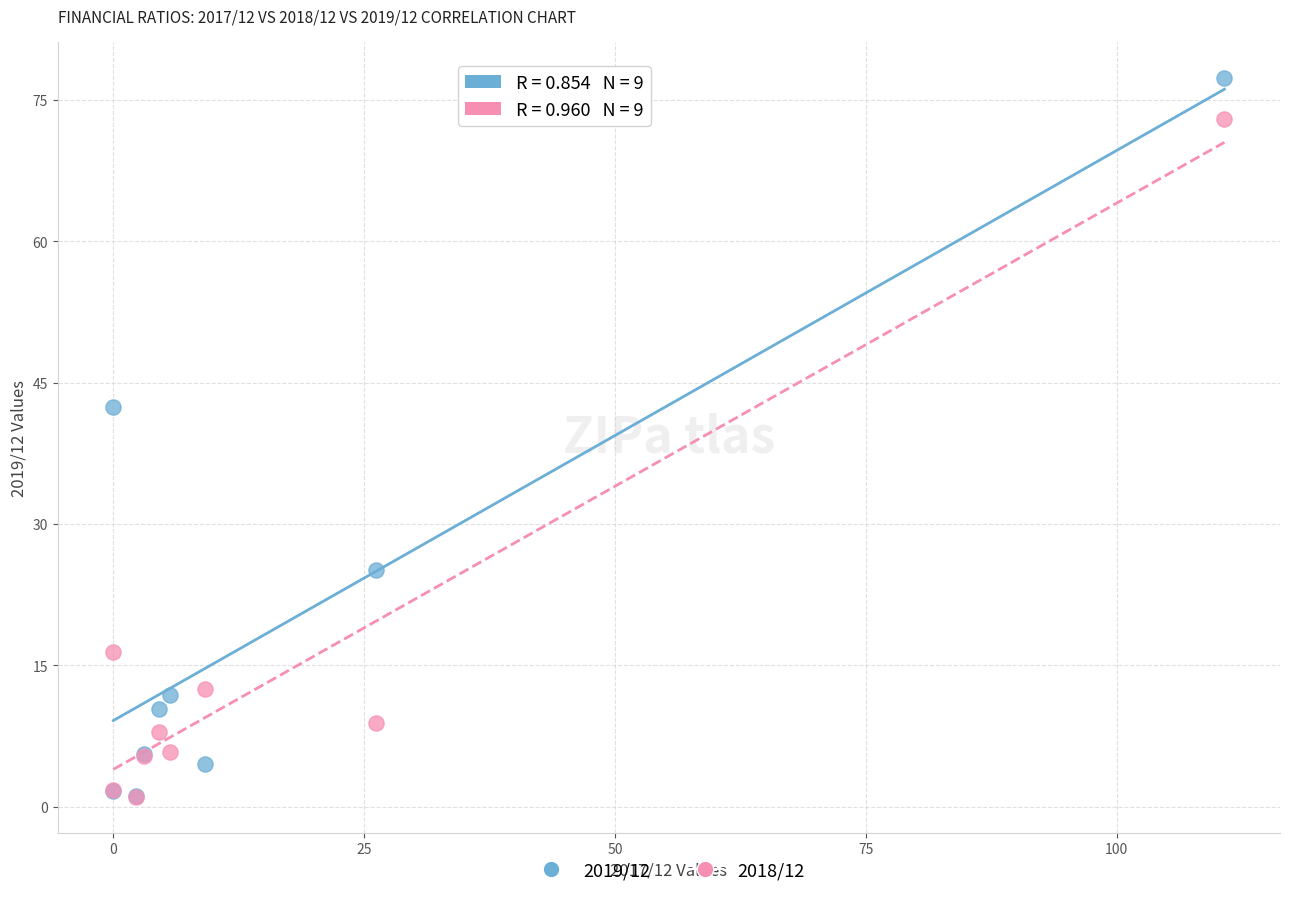

Across all series, what Y value is closest to 39?

42.4